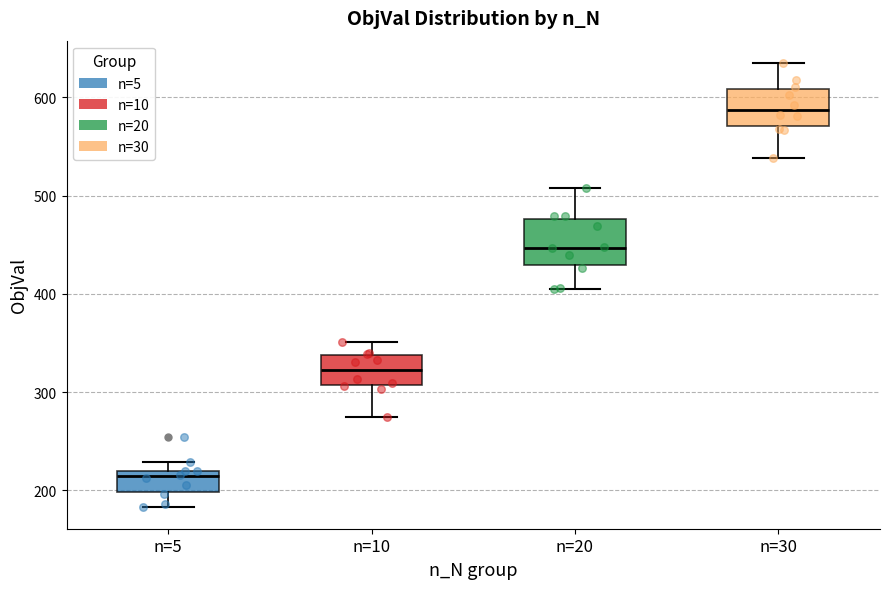

Reading left to right, transcribe this box plot: for each box, give where its median line is, the range the box spans, and where its two whiskers end, as read against the y-axis. The values are not printed on the chart, so give them approximately, as read against the axis.

n=5: median 210, box 200 to 220, whiskers 180 to 230
n=10: median 320, box 310 to 340, whiskers 270 to 350
n=20: median 450, box 430 to 480, whiskers 400 to 510
n=30: median 590, box 570 to 610, whiskers 540 to 640